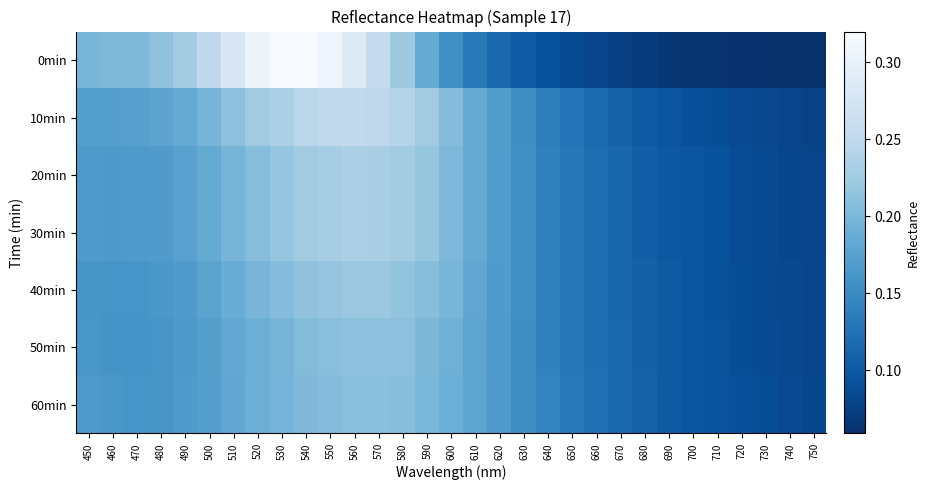

Reading right to left, what are all the values shown in this chart?

0min: 750=0.1	740=0.1	730=0.1	720=0.1	710=0.1	700=0.1	690=0.1	680=0.1	670=0.1	660=0.1	650=0.1	640=0.1	630=0.1	620=0.1	610=0.1	600=0.2	590=0.2	580=0.2	570=0.3	560=0.3	550=0.3	540=0.3	530=0.3	520=0.3	510=0.3	500=0.3	490=0.2	480=0.2	470=0.2	460=0.2	450=0.2
10min: 750=0.1	740=0.1	730=0.1	720=0.1	710=0.1	700=0.1	690=0.1	680=0.1	670=0.1	660=0.1	650=0.1	640=0.1	630=0.2	620=0.2	610=0.2	600=0.2	590=0.2	580=0.2	570=0.2	560=0.3	550=0.3	540=0.2	530=0.2	520=0.2	510=0.2	500=0.2	490=0.2	480=0.2	470=0.2	460=0.2	450=0.2
20min: 750=0.1	740=0.1	730=0.1	720=0.1	710=0.1	700=0.1	690=0.1	680=0.1	670=0.1	660=0.1	650=0.1	640=0.1	630=0.2	620=0.2	610=0.2	600=0.2	590=0.2	580=0.2	570=0.2	560=0.2	550=0.2	540=0.2	530=0.2	520=0.2	510=0.2	500=0.2	490=0.2	480=0.2	470=0.2	460=0.2	450=0.2
30min: 750=0.1	740=0.1	730=0.1	720=0.1	710=0.1	700=0.1	690=0.1	680=0.1	670=0.1	660=0.1	650=0.1	640=0.1	630=0.2	620=0.2	610=0.2	600=0.2	590=0.2	580=0.2	570=0.2	560=0.2	550=0.2	540=0.2	530=0.2	520=0.2	510=0.2	500=0.2	490=0.2	480=0.2	470=0.2	460=0.2	450=0.2
40min: 750=0.1	740=0.1	730=0.1	720=0.1	710=0.1	700=0.1	690=0.1	680=0.1	670=0.1	660=0.1	650=0.1	640=0.1	630=0.2	620=0.2	610=0.2	600=0.2	590=0.2	580=0.2	570=0.2	560=0.2	550=0.2	540=0.2	530=0.2	520=0.2	510=0.2	500=0.2	490=0.2	480=0.2	470=0.2	460=0.2	450=0.2
50min: 750=0.1	740=0.1	730=0.1	720=0.1	710=0.1	700=0.1	690=0.1	680=0.1	670=0.1	660=0.1	650=0.1	640=0.1	630=0.2	620=0.2	610=0.2	600=0.2	590=0.2	580=0.2	570=0.2	560=0.2	550=0.2	540=0.2	530=0.2	520=0.2	510=0.2	500=0.2	490=0.2	480=0.2	470=0.2	460=0.2	450=0.2
60min: 750=0.1	740=0.1	730=0.1	720=0.1	710=0.1	700=0.1	690=0.1	680=0.1	670=0.1	660=0.1	650=0.1	640=0.1	630=0.2	620=0.2	610=0.2	600=0.2	590=0.2	580=0.2	570=0.2	560=0.2	550=0.2	540=0.2	530=0.2	520=0.2	510=0.2	500=0.2	490=0.2	480=0.2	470=0.2	460=0.2	450=0.2